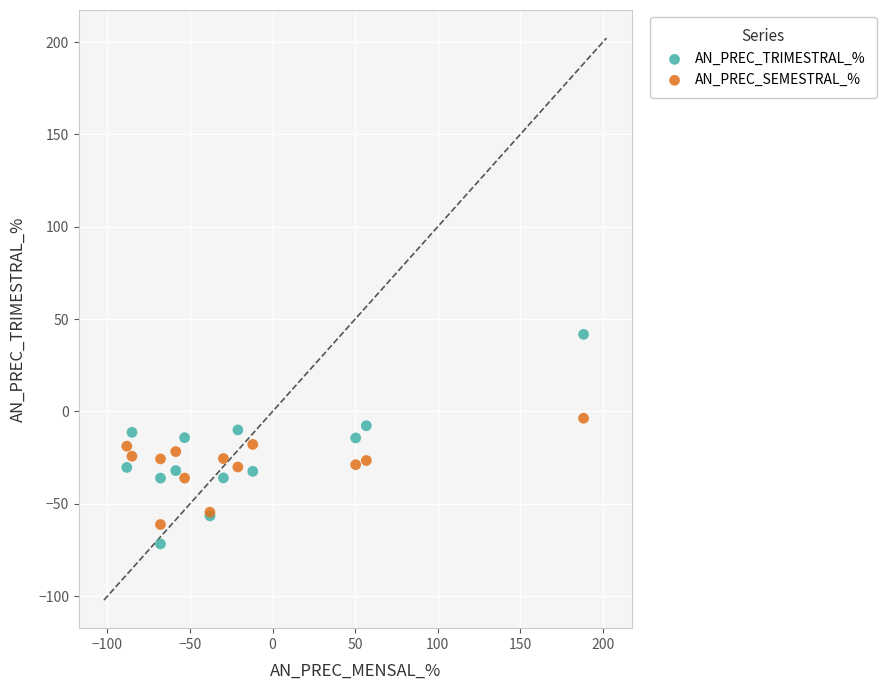

Which series has the widest spread of Y values?

AN_PREC_TRIMESTRAL_%